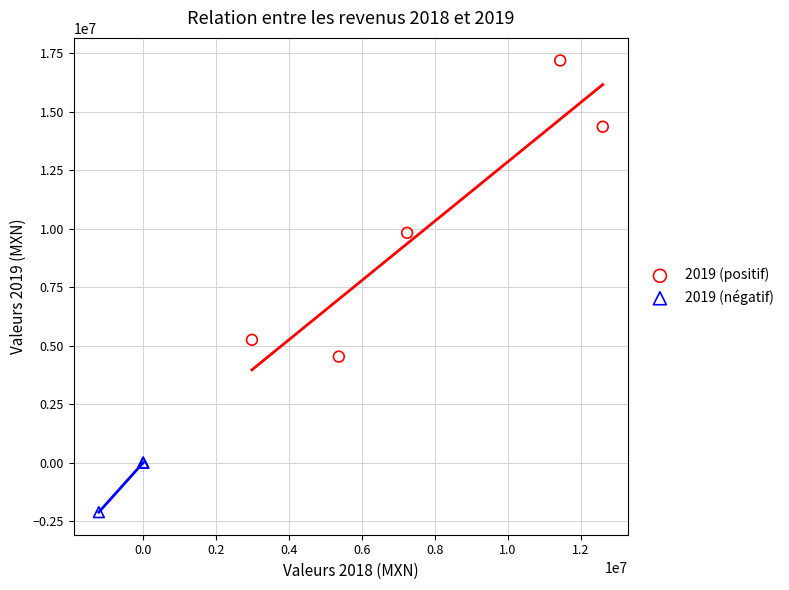

Which series reaches the minimum Y coordinate?

2019 (négatif)